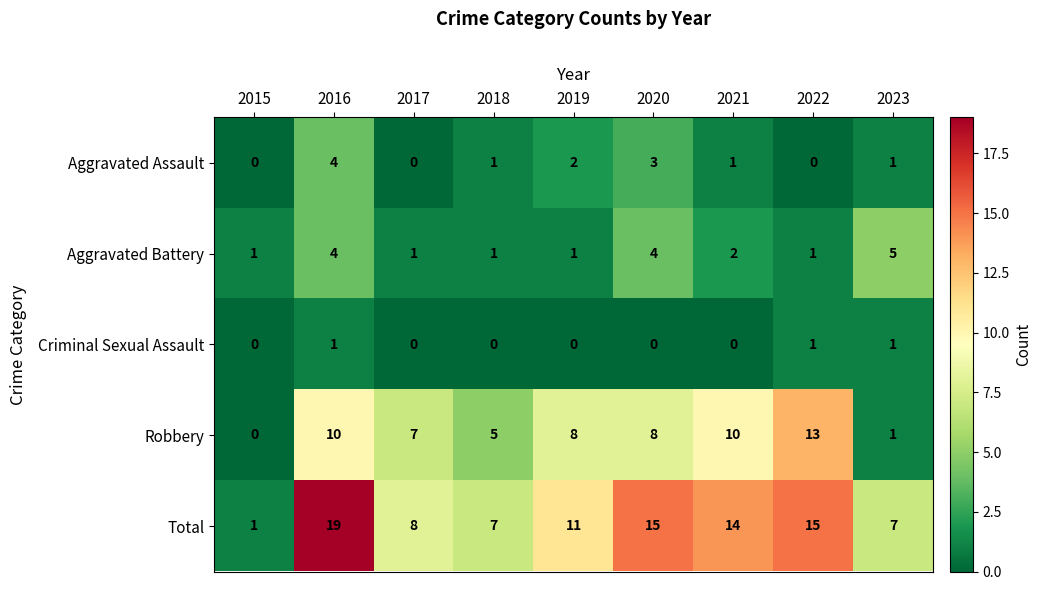

The Aggravated Battery series shows 1 at 2015. True or false?

True